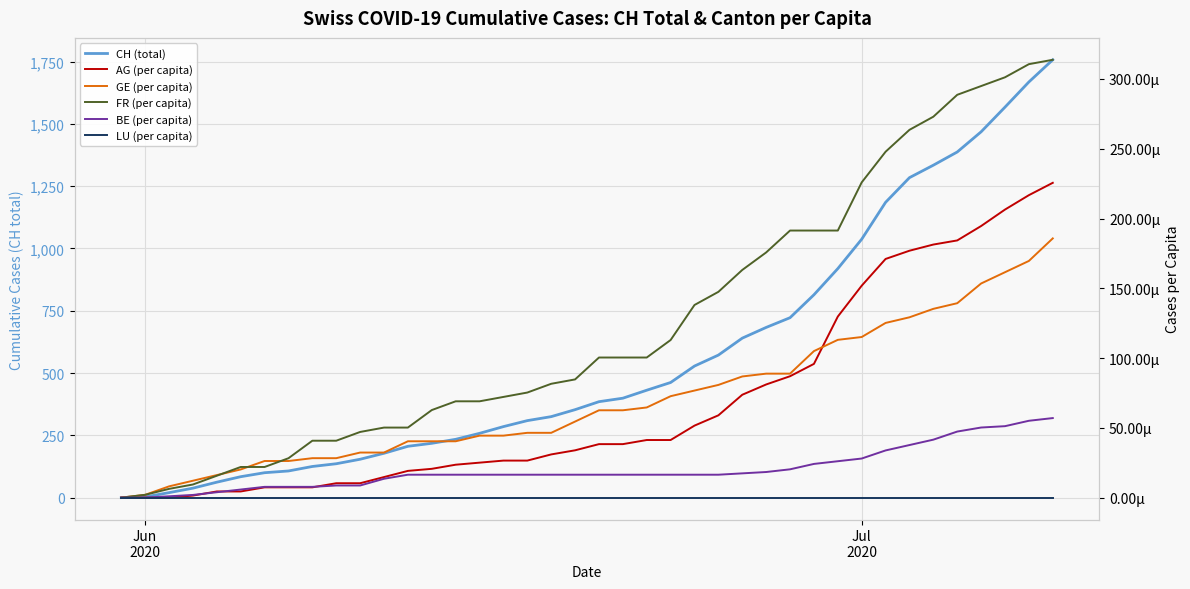

What are all the series names shown in the legend?

CH (total), AG (per capita), GE (per capita), FR (per capita), BE (per capita), LU (per capita)